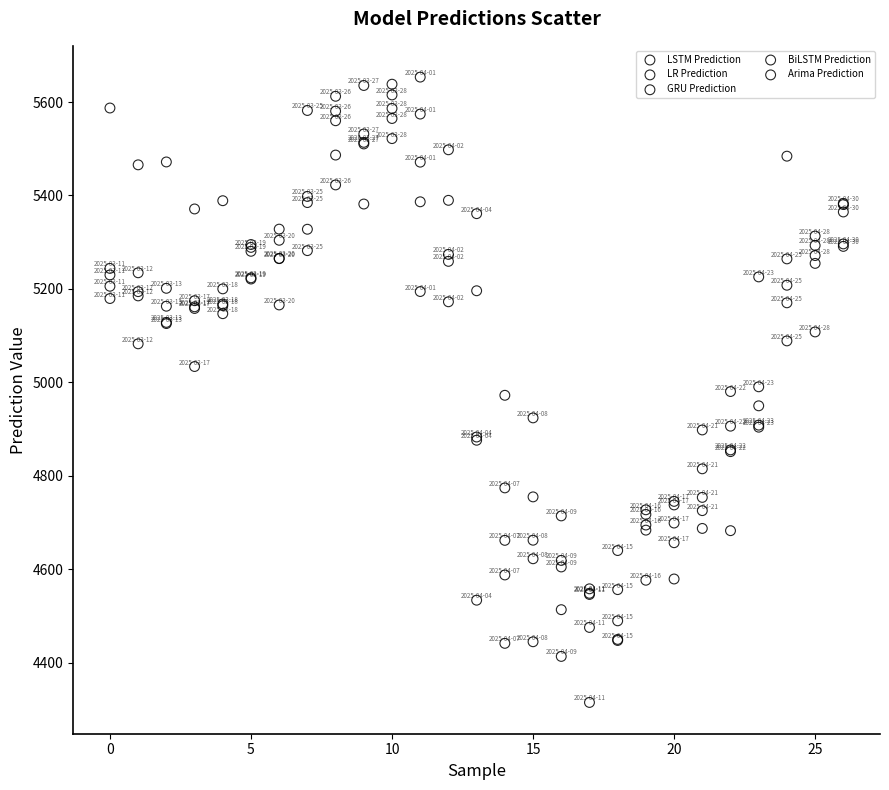

In the Arima Prediction series, what Y value is closest to 5050?

5108.1